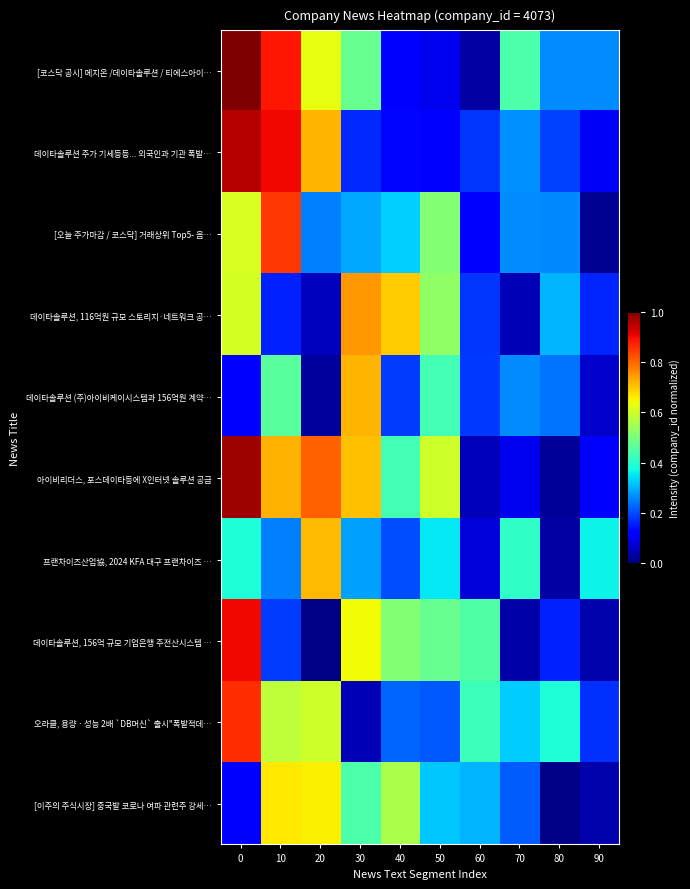

Reading left to right, what are all the values shown in this chart?

[코스닥 공시] 메지온 /데이타솔루션 / 티에스아이…: 0=1.0	10=0.9	20=0.6	30=0.5	40=0.1	50=0.1	60=0.0	70=0.4	80=0.3	90=0.3
데이타솔루션 주가 기세등등... 외국인과 기관 폭발…: 0=0.9	10=0.9	20=0.7	30=0.2	40=0.1	50=0.1	60=0.2	70=0.3	80=0.2	90=0.1
[오늘 주가마감 / 코스닥] 거래상위 Top5- 옵…: 0=0.6	10=0.8	20=0.3	30=0.3	40=0.3	50=0.5	60=0.1	70=0.3	80=0.3	90=0.0
데이타솔루션, 116억원 규모 스토리지·네트워크 공…: 0=0.6	10=0.2	20=0.1	30=0.7	40=0.7	50=0.5	60=0.2	70=0.0	80=0.3	90=0.2
데이타솔루션 (주)아이비케이시스템과 156억원 계약…: 0=0.1	10=0.5	20=0.0	30=0.7	40=0.2	50=0.4	60=0.2	70=0.3	80=0.2	90=0.1
아이비리더스, 포스데이타등에 X인터넷 솔루션 공급: 0=1.0	10=0.7	20=0.8	30=0.7	40=0.4	50=0.6	60=0.1	70=0.1	80=0.0	90=0.1
프랜차이즈산업協, 2024 KFA 대구 프랜차이즈 …: 0=0.4	10=0.3	20=0.7	30=0.3	40=0.2	50=0.4	60=0.1	70=0.4	80=0.0	90=0.4
데이타솔루션, 156억 규모 기업은행 주전산시스템 …: 0=0.9	10=0.2	20=0.0	30=0.6	40=0.5	50=0.5	60=0.4	70=0.0	80=0.2	90=0.0
오라클, 용량ㆍ성능 2배 `DB머신` 출시"폭발적데…: 0=0.9	10=0.6	20=0.6	30=0.1	40=0.2	50=0.2	60=0.4	70=0.3	80=0.4	90=0.2
[이주의 주식시장] 중국발 코로나 여파 관련주 강세…: 0=0.1	10=0.7	20=0.7	30=0.4	40=0.6	50=0.3	60=0.3	70=0.2	80=0.0	90=0.0